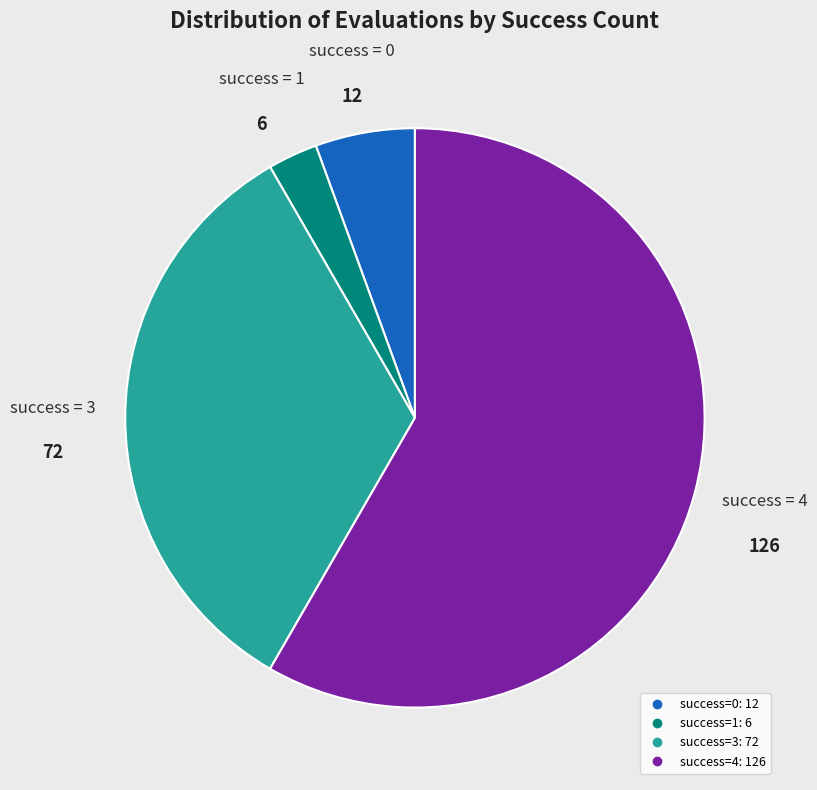

Is there a majority slice in this chart?

Yes